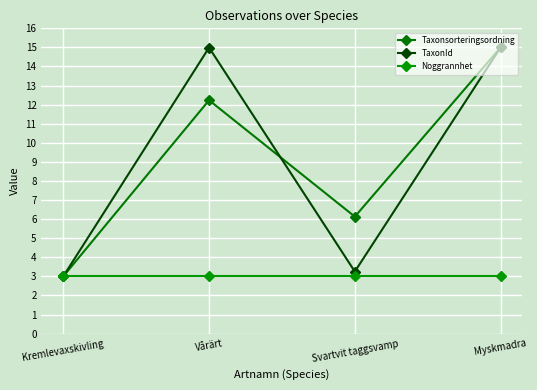

List the labels in order of Taxonsorteringsordning value, largest first.

Myskmadra, Vårärt, Svartvit taggsvamp, Kremlevaxskivling